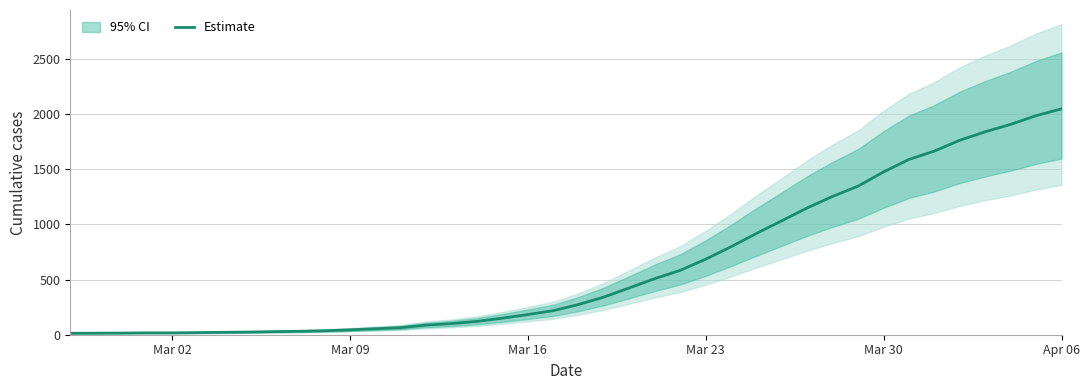

True or false: there are more than 2 points higher than both neighbors.

False